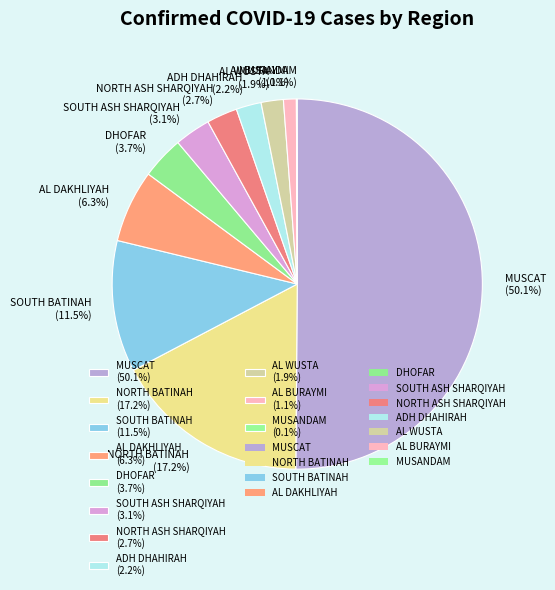

Does AL WUSTA (1.9%) account for over 50% of the chart?

No